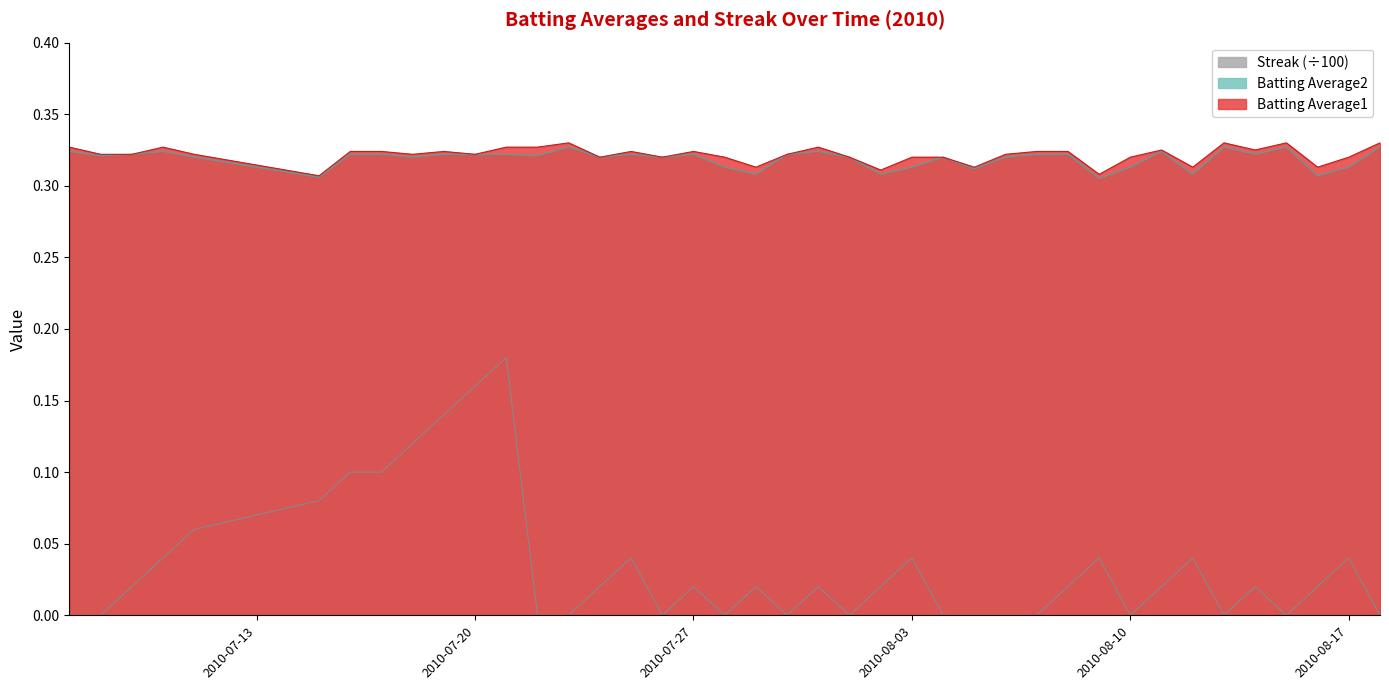

Which series has the widest spread of values?

Streak (÷100)